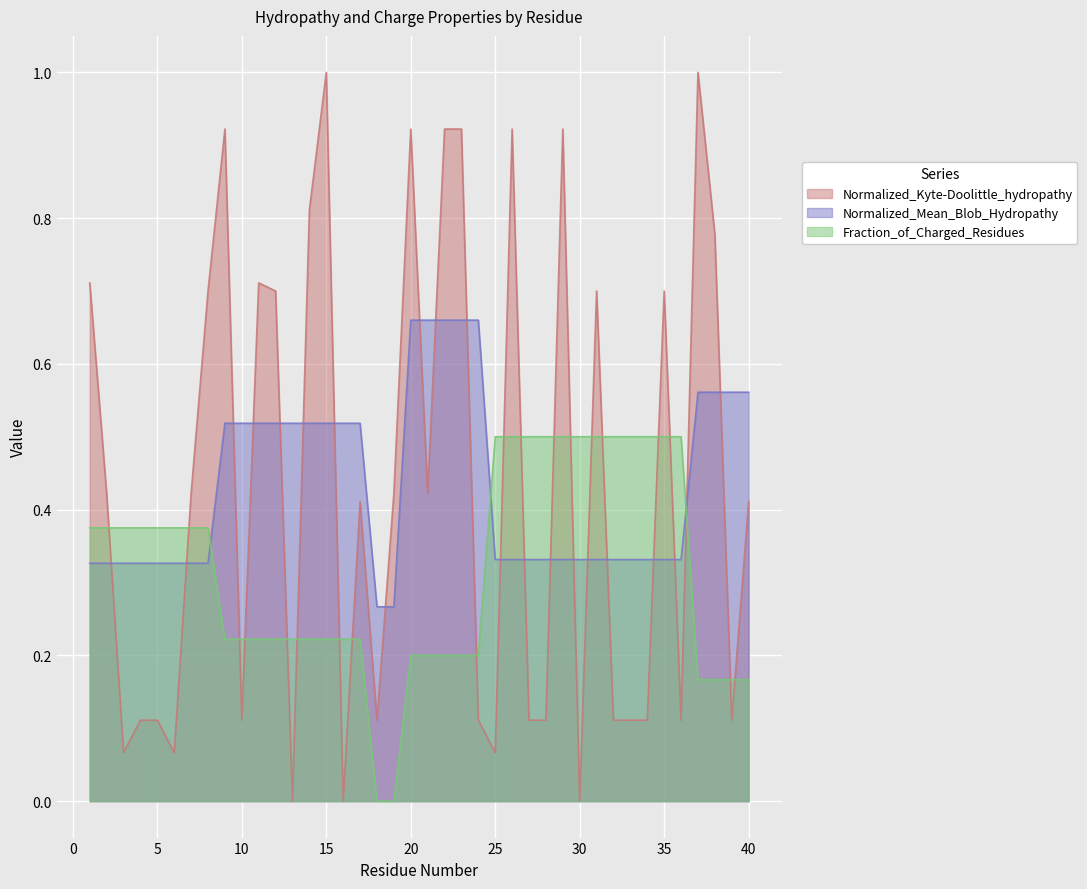

Which label corresponds to the largest value in the chart?

15